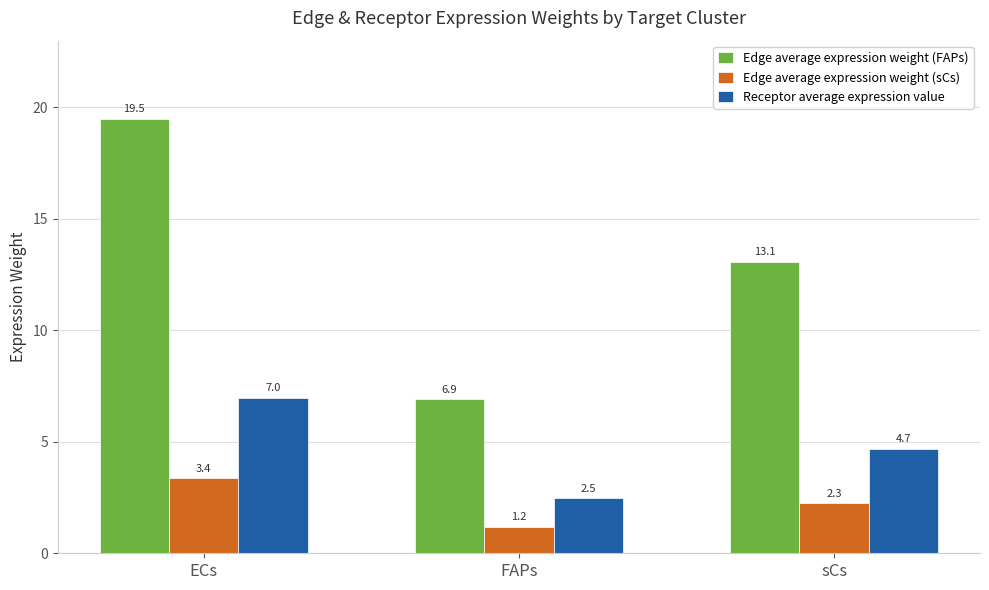

What is the average value of the Receptor average expression value series?

4.7